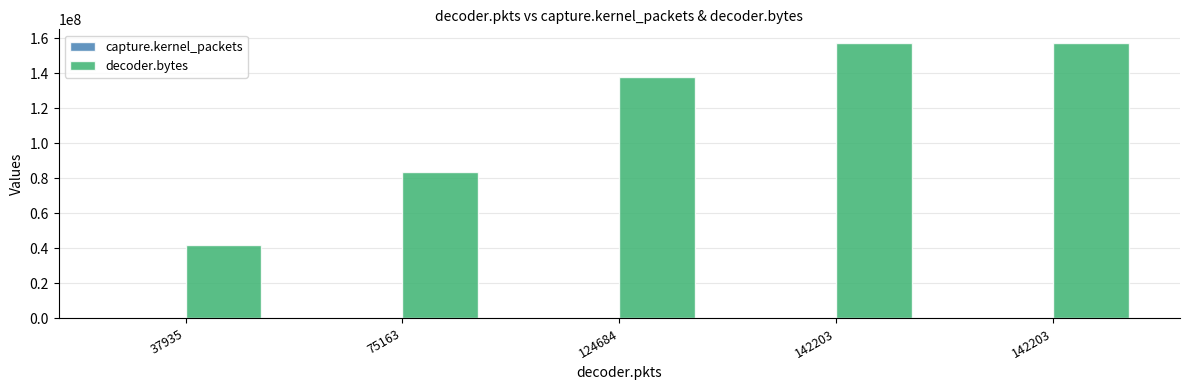

How many data points does each series have?

5